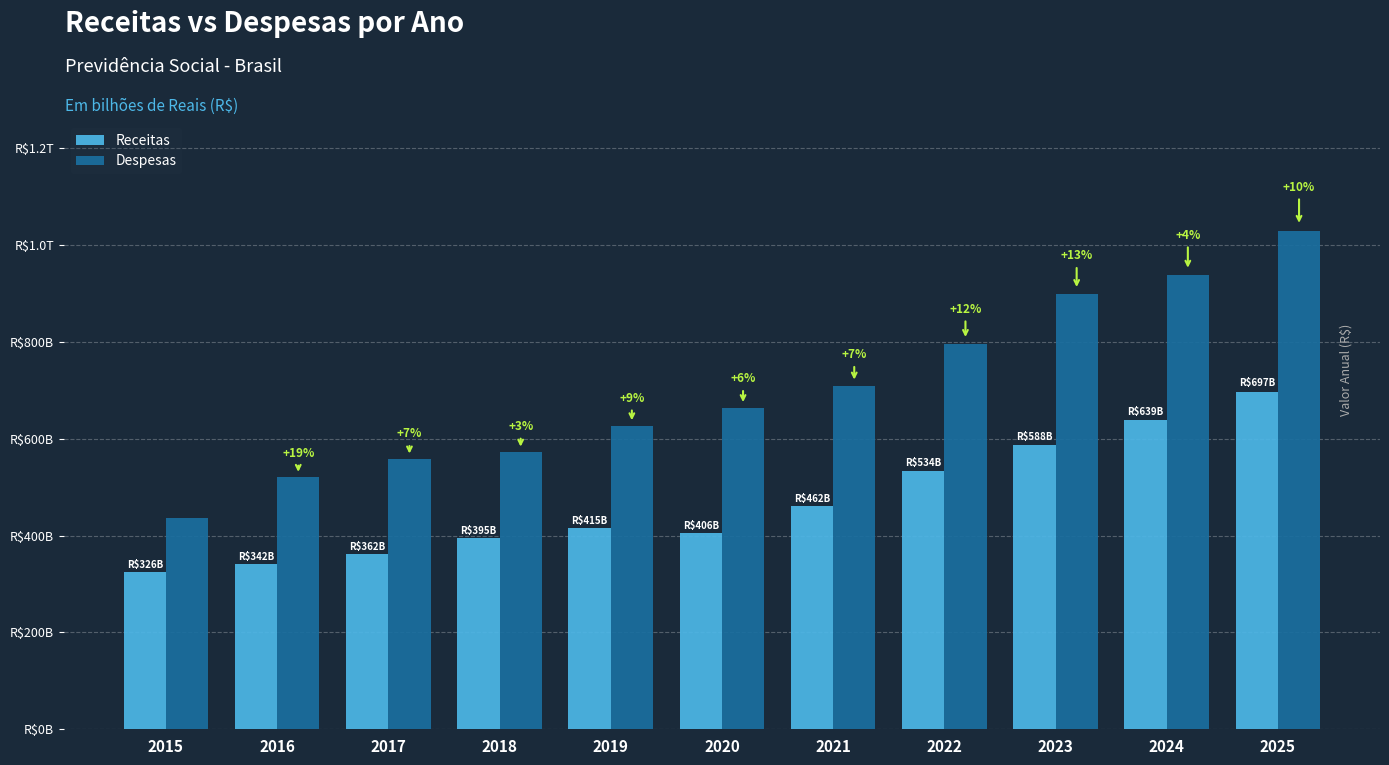

What are all the series names shown in the legend?

Receitas, Despesas